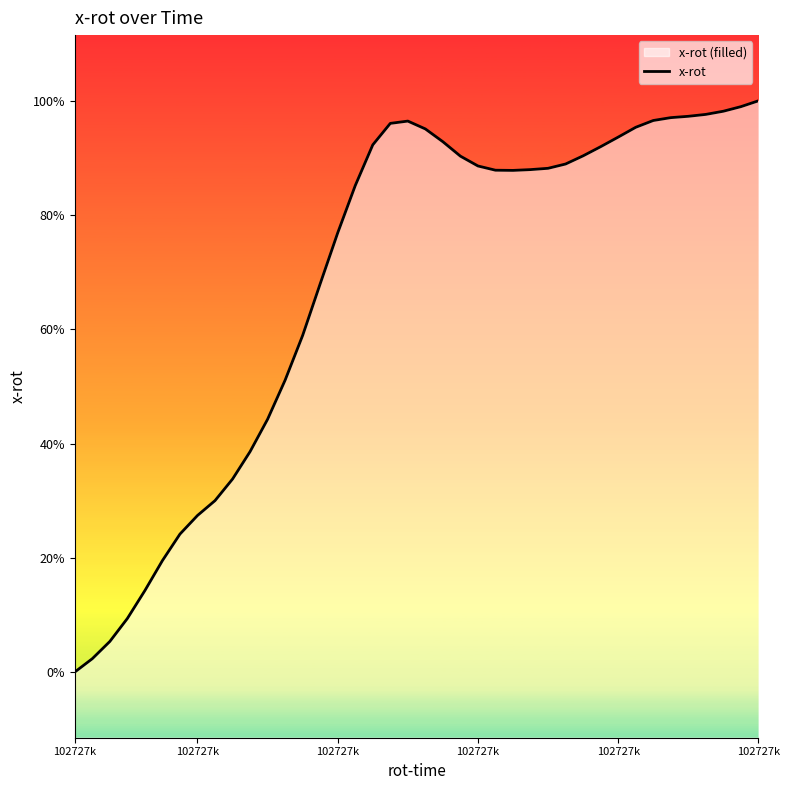

True or false: the data shows 0.1 at 22.

False